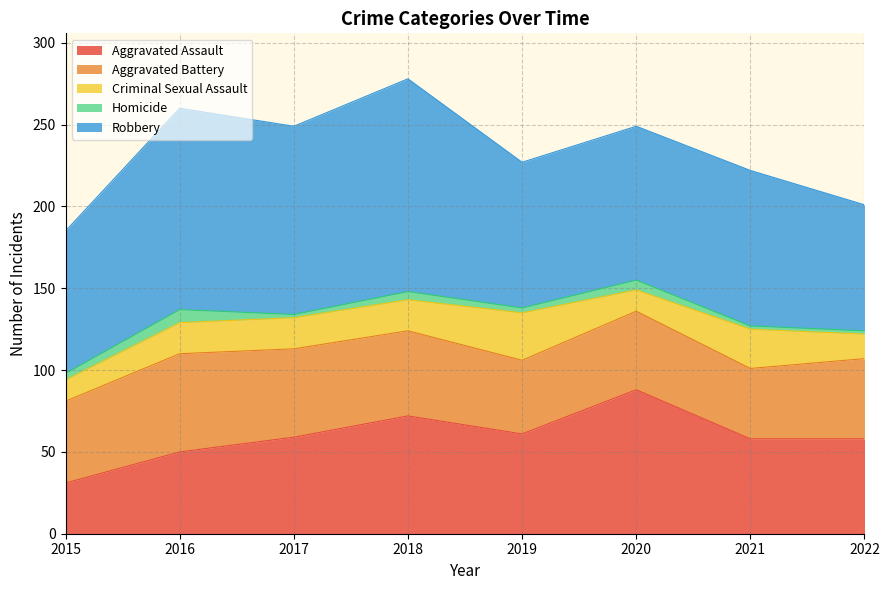

Where is the first local maximum for Robbery?

2016